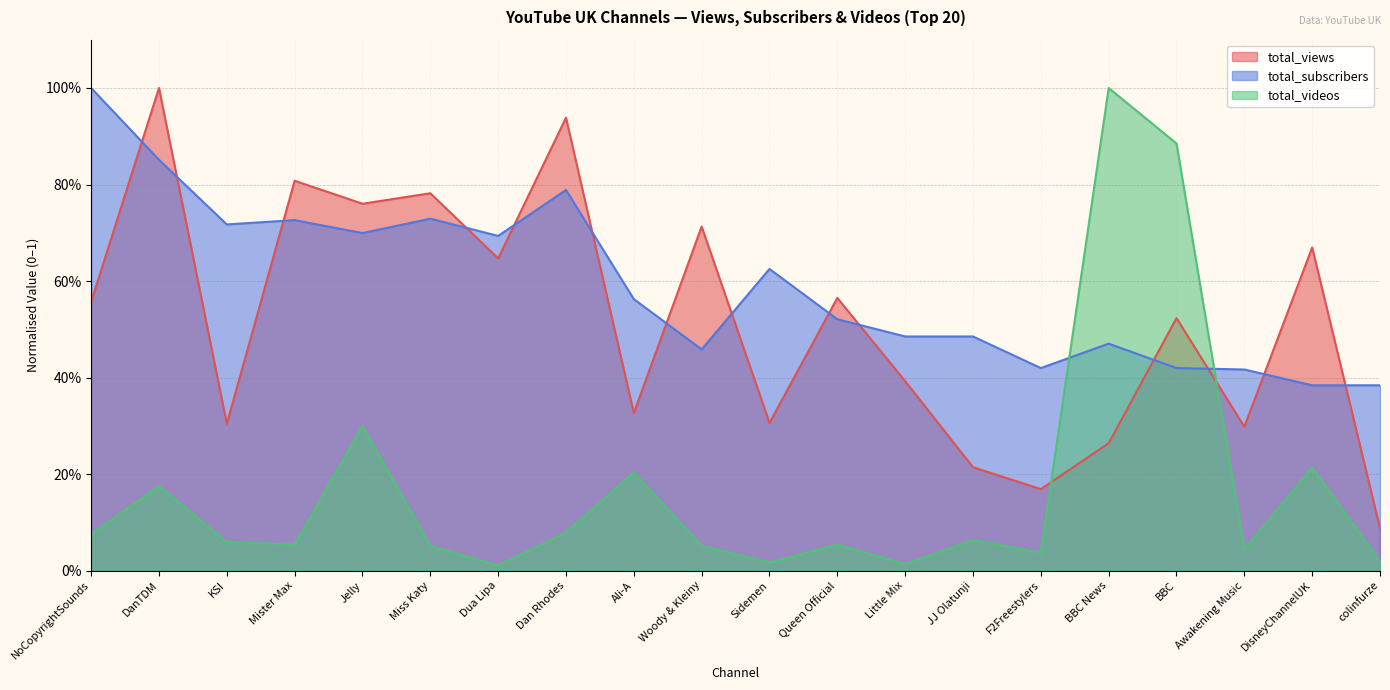

What is the label of the 9th point from the right?

Queen Official